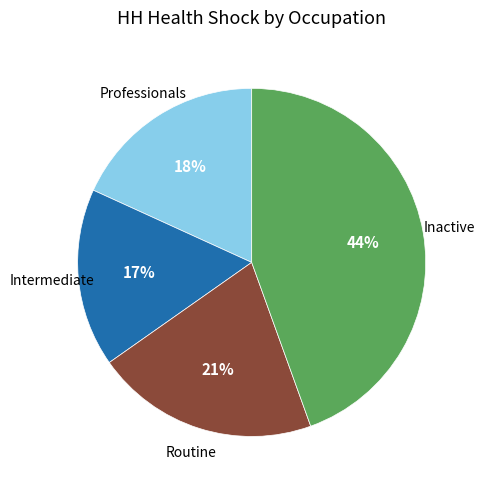

Does any single category account for the majority?

No